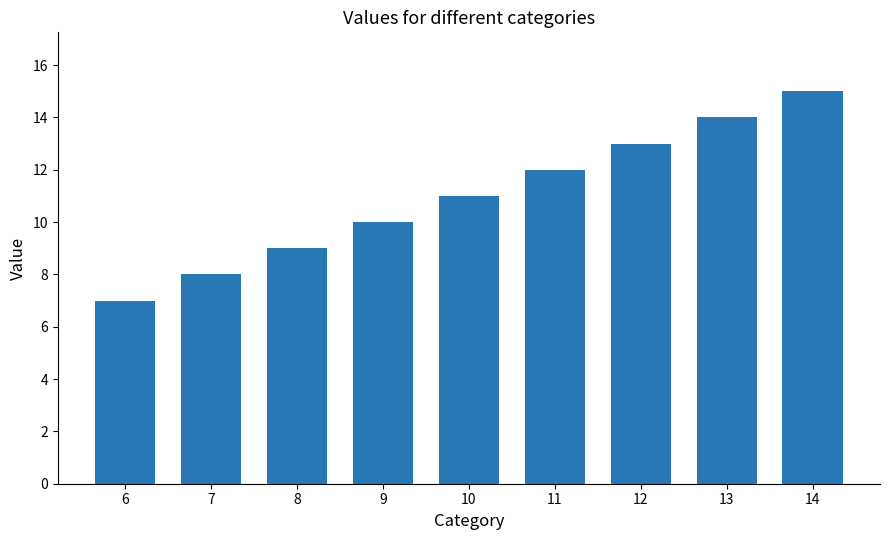

What is the difference between the maximum and second lowest values?

7